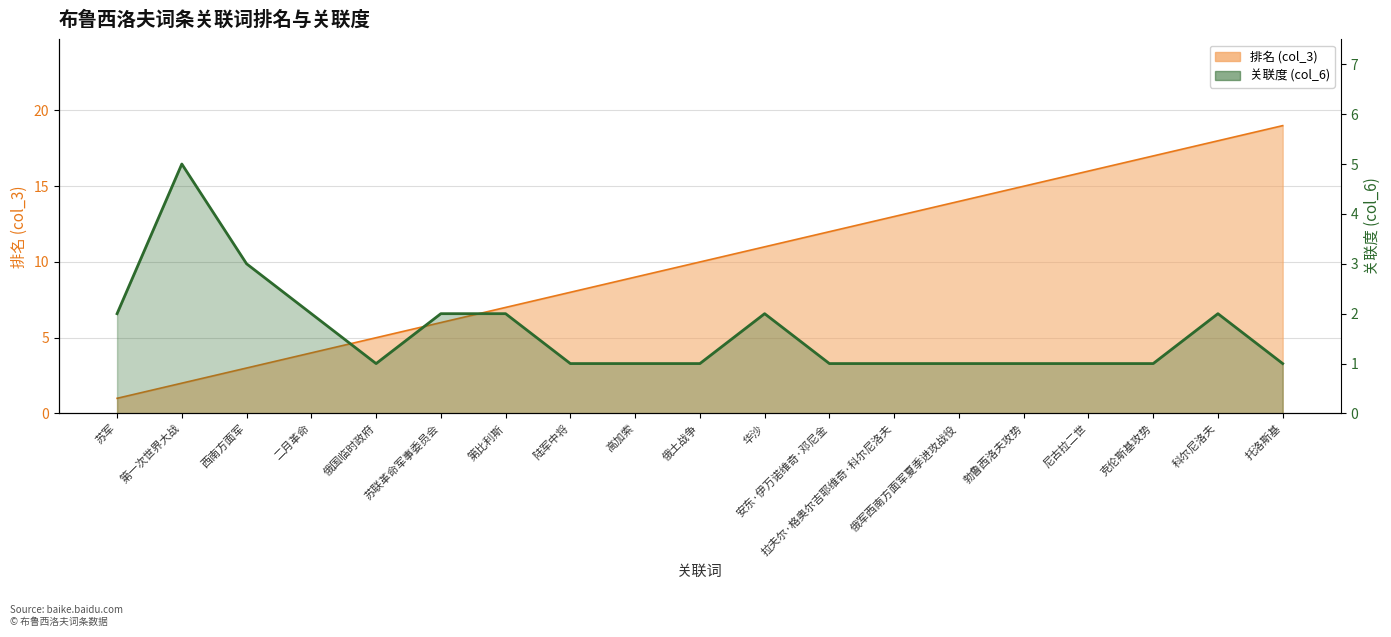

Is it true that the value at 陆军中将 is 1?

True